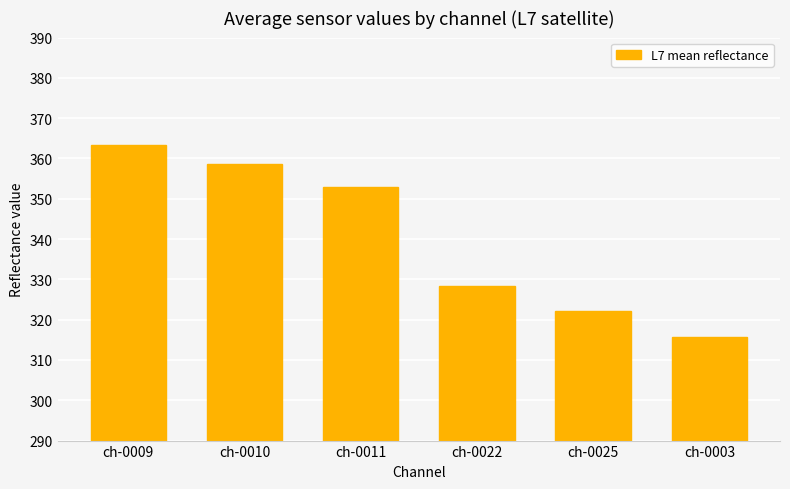

What is the value of the 3rd bar from the left?

353.0